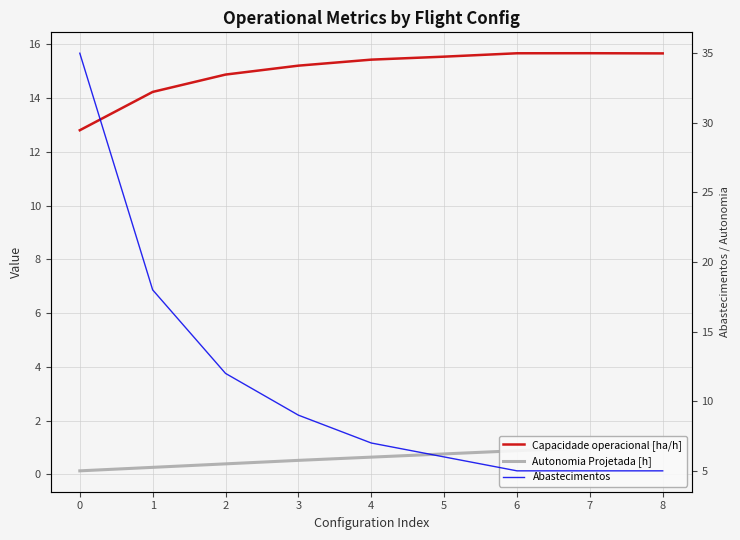

Reading left to right, extract all data points from this chart.

Capacidade operacional [ha/h]: 0=12.8	1=14.2	2=14.9	3=15.2	4=15.4	5=15.5	6=15.7	7=15.7	8=15.7
Autonomia Projetada [h]: 0=0.1	1=0.3	2=0.4	3=0.5	4=0.6	5=0.8	6=0.9	7=1.0	8=1.1
Abastecimentos: 0=35.0	1=18.0	2=12.0	3=9.0	4=7.0	5=6.0	6=5.0	7=5.0	8=5.0